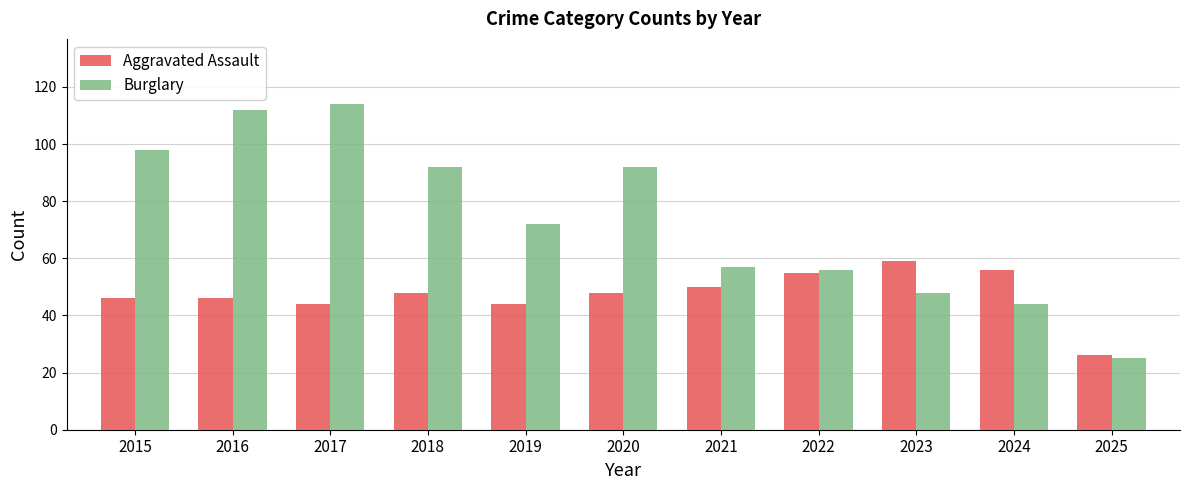

List the series in order of their peak value, lowest first.

Aggravated Assault, Burglary